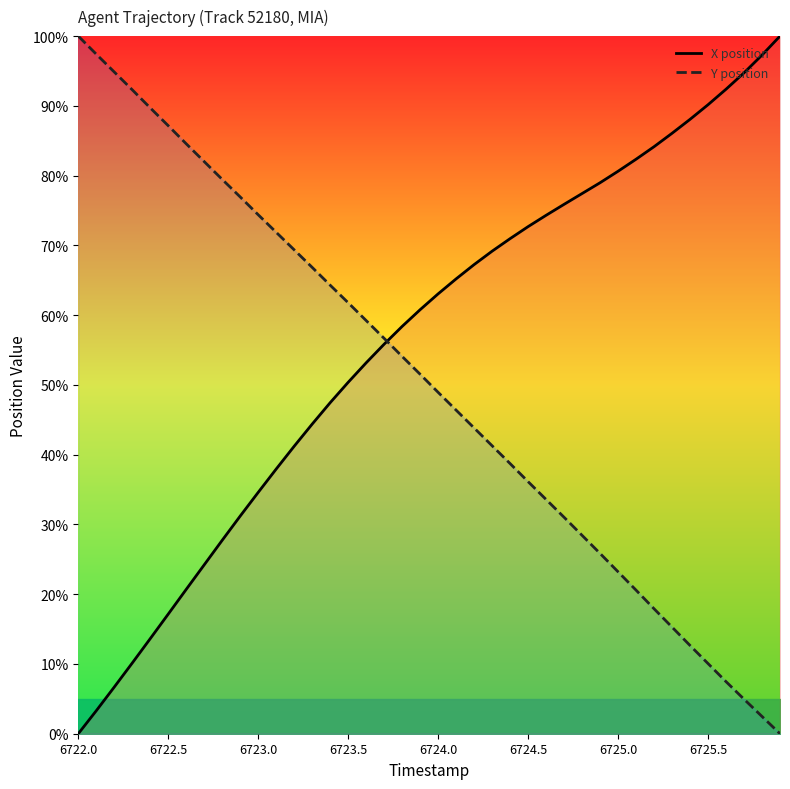

What is the average value of the X position (line) series?

56.2